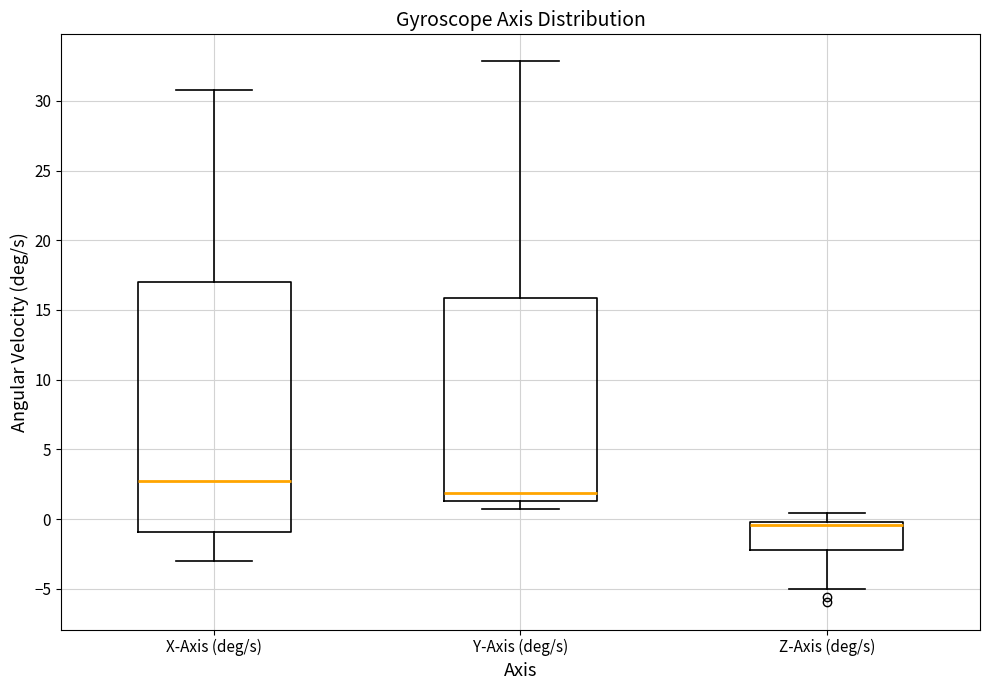

Comparing the boxes themselves (not the whiskers), which one is the tallest?

X-Axis (deg/s)